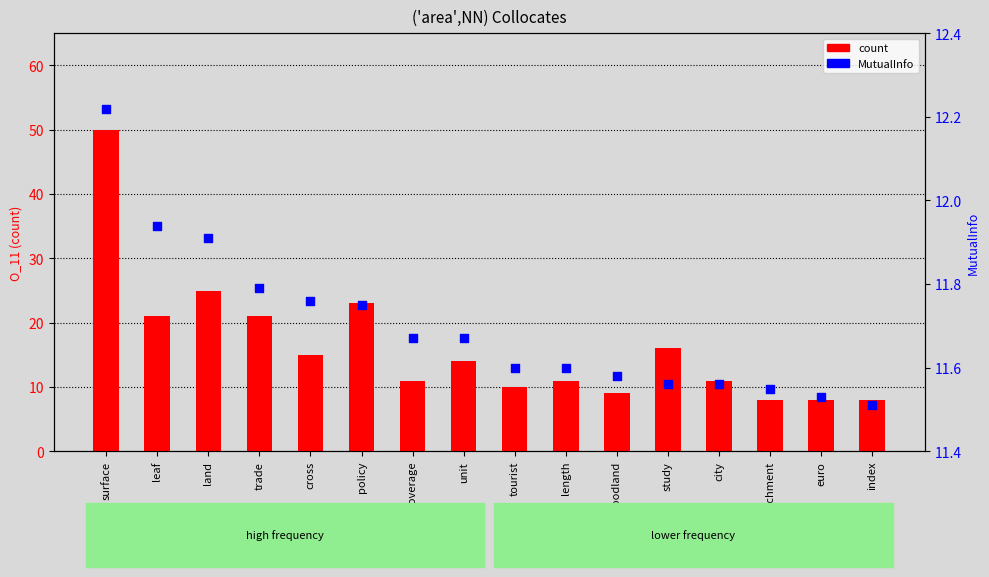

At how many categories does at least one series exceed 46?

1